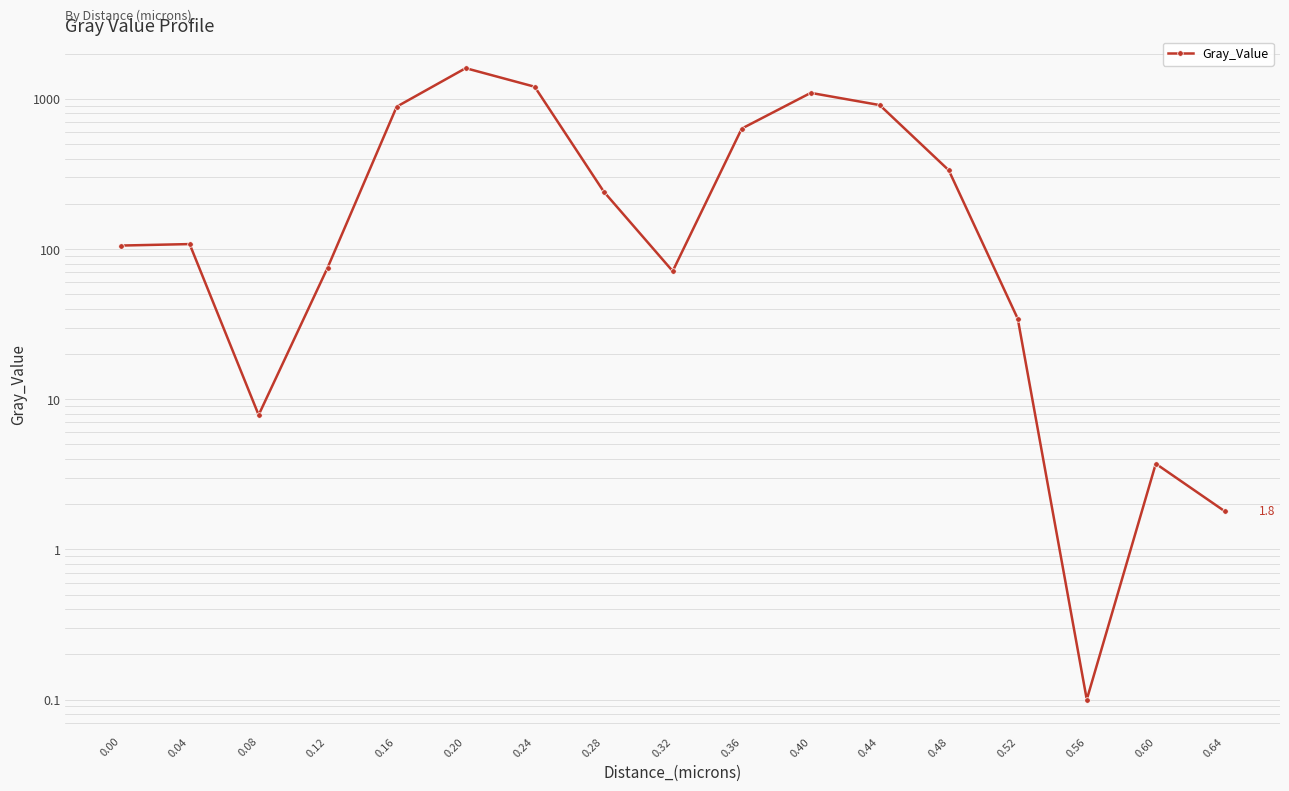

True or false: there are more than 2 points higher than both neighbors.

True